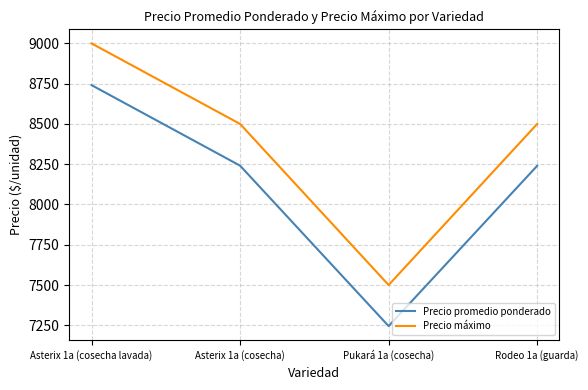

At which category is the sum across all series the highest?

Asterix 1a (cosecha lavada)